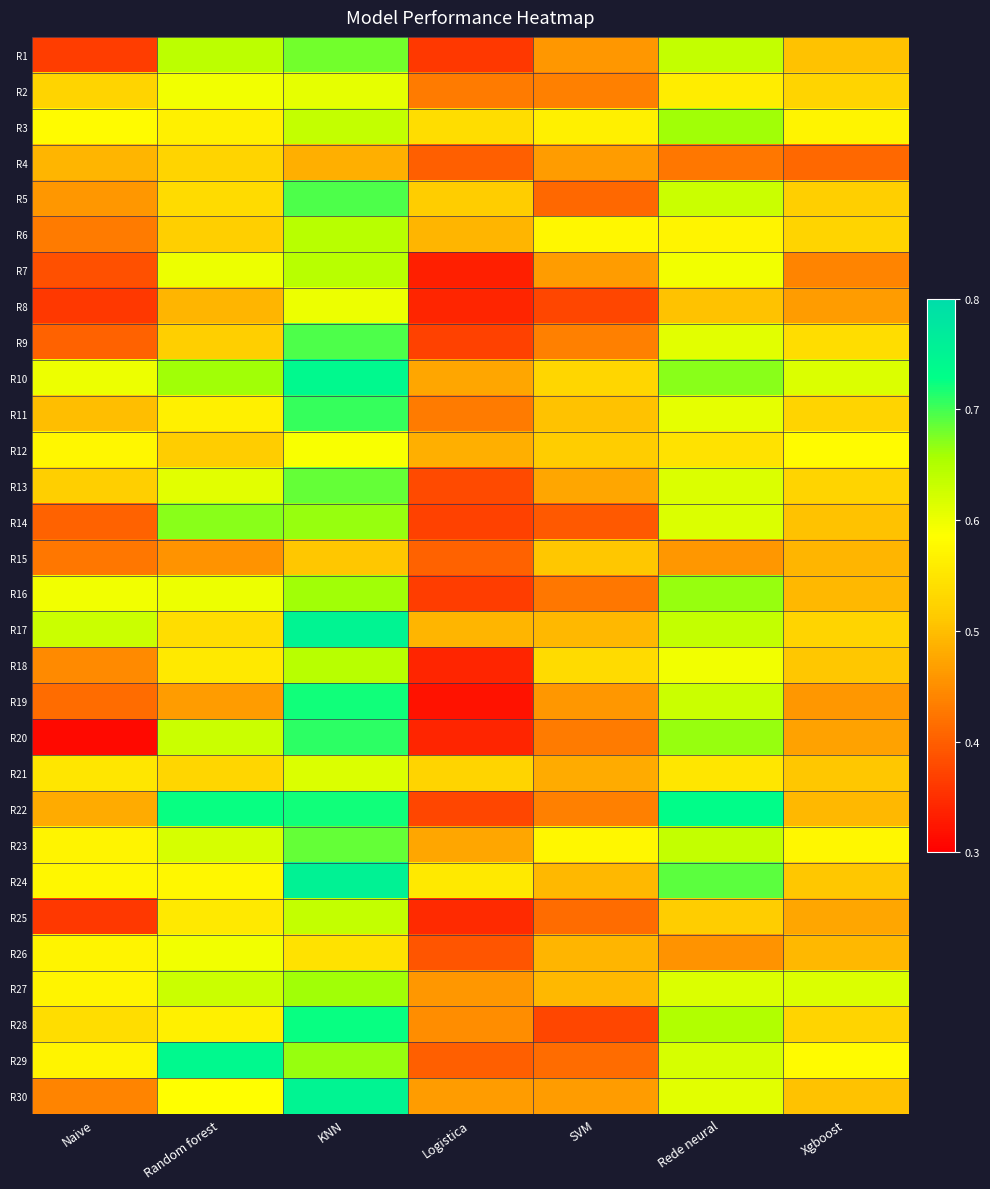

What is the total value across all series at KNN?

19.8